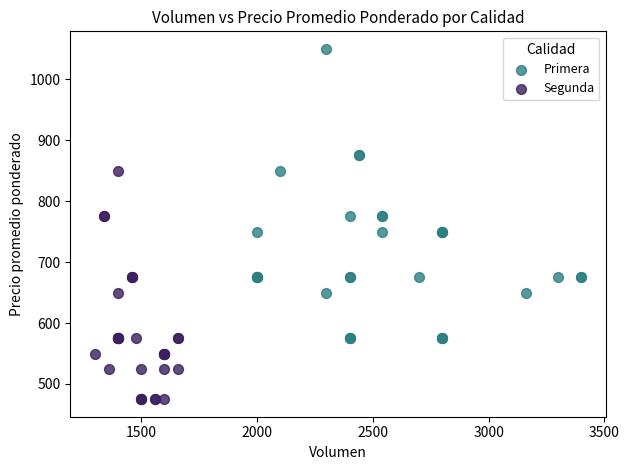

Which series contains the highest Y value?

Primera